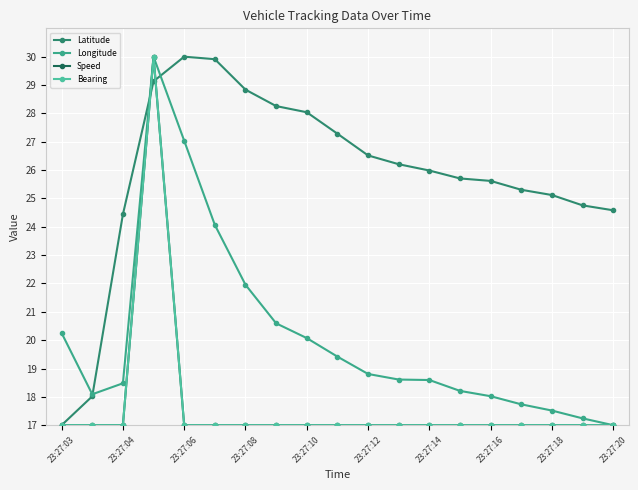

At which label is Bearing closest to 23?

23:27:03